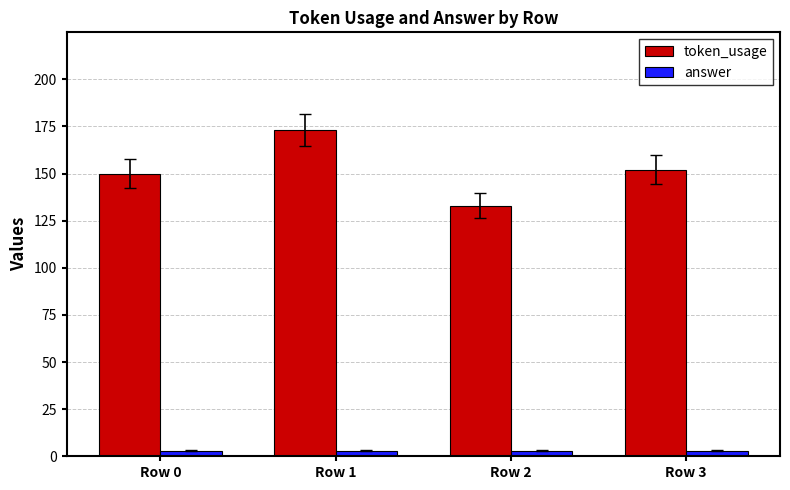

What is the difference between the token_usage values at Row 0 and Row 1?

23